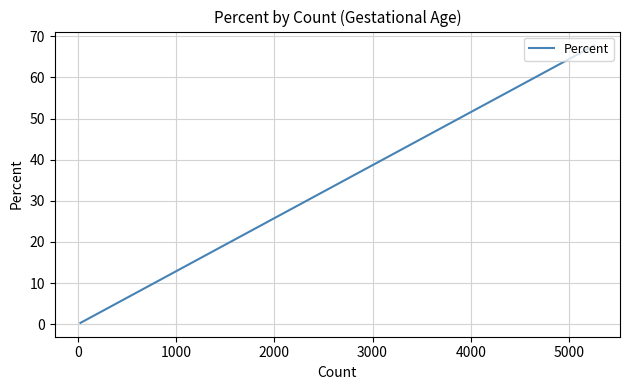

How many lines are shown in the chart?

1